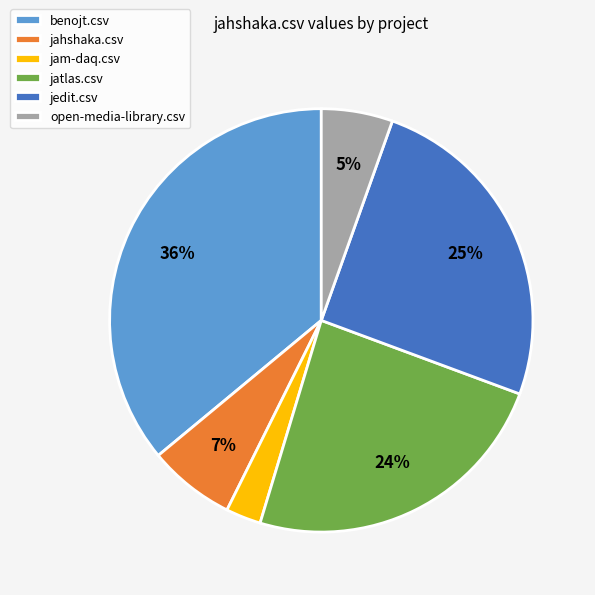

To the nearest percent, what is the average slice percentage?

17%